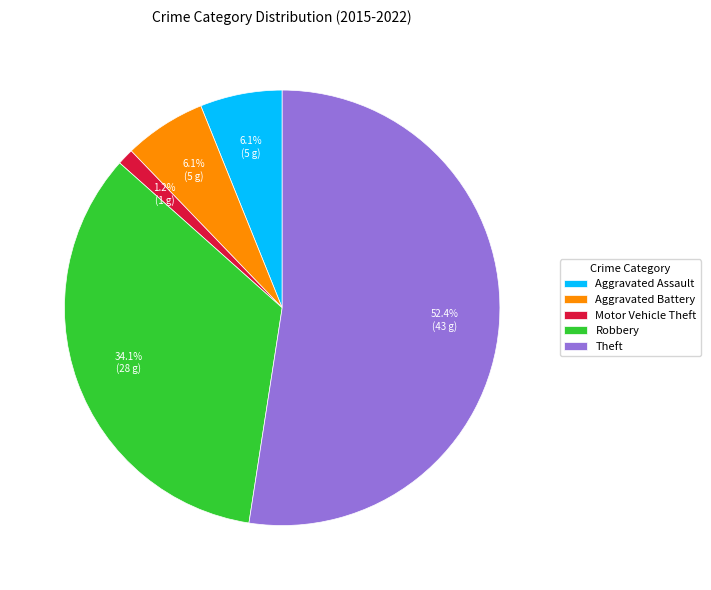

Does Theft account for over 50% of the chart?

Yes